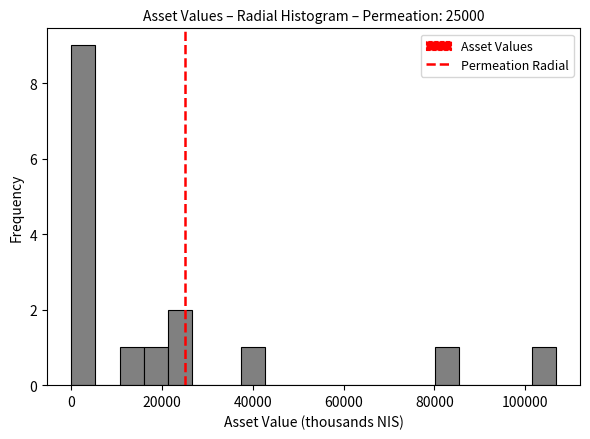

Around what value on the x-axis is the tallest bar? Give the approximate position of its centre, as read against the axis.

2000